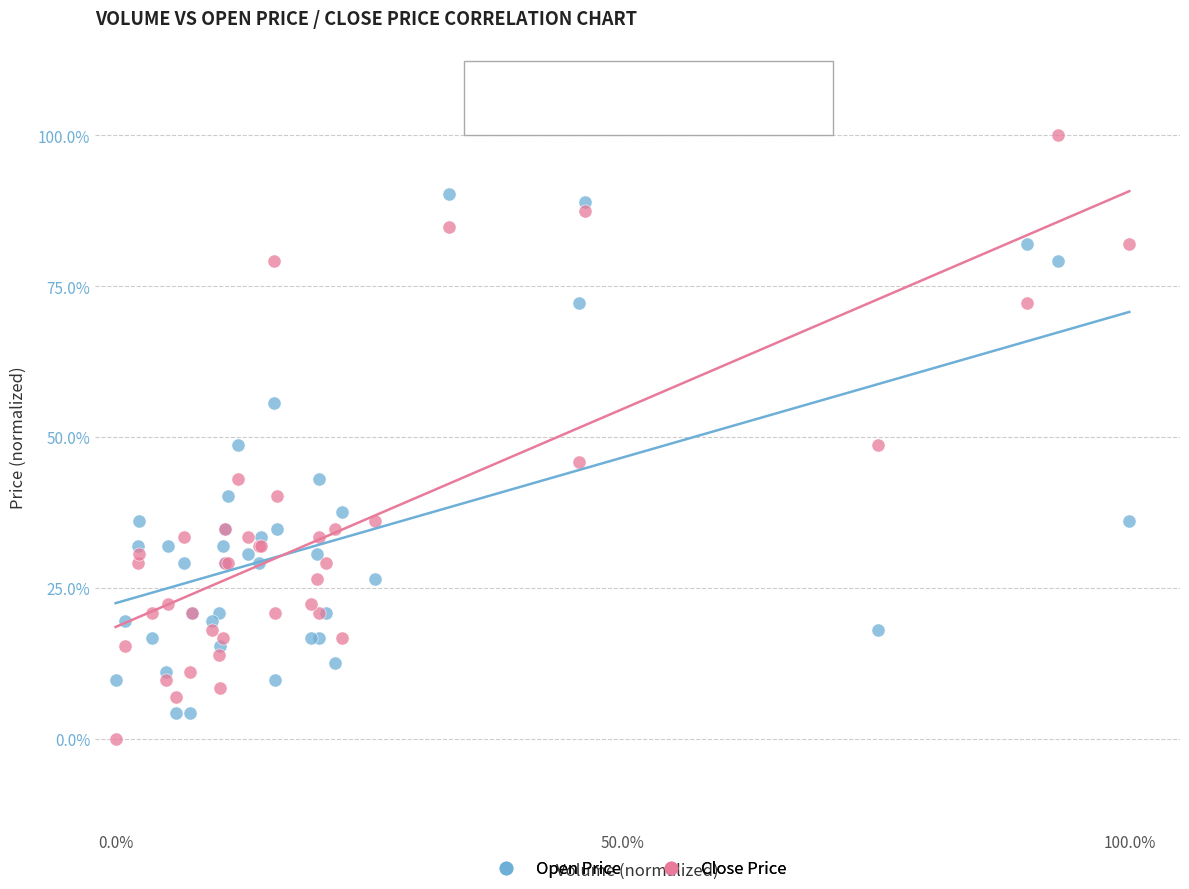

Which series contains the lowest Y value?

Close Price